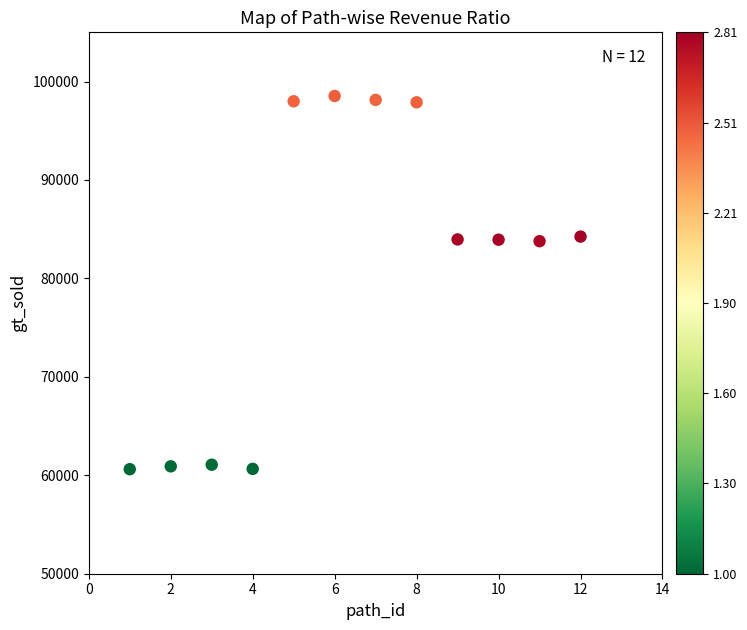

What is the average X value?

6